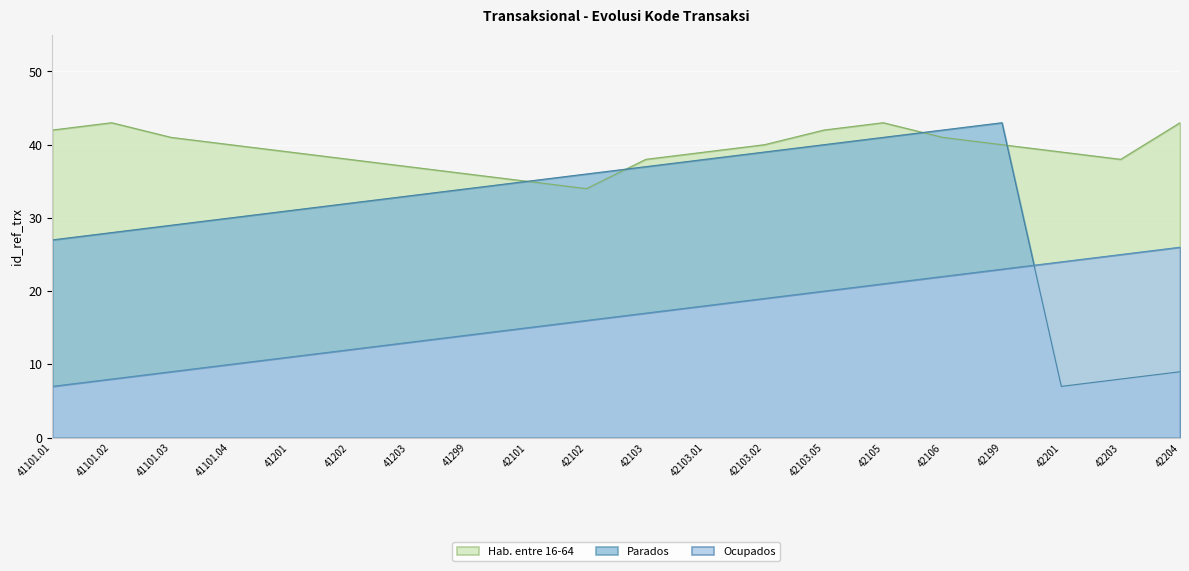

What is the greatest value displayed?

43